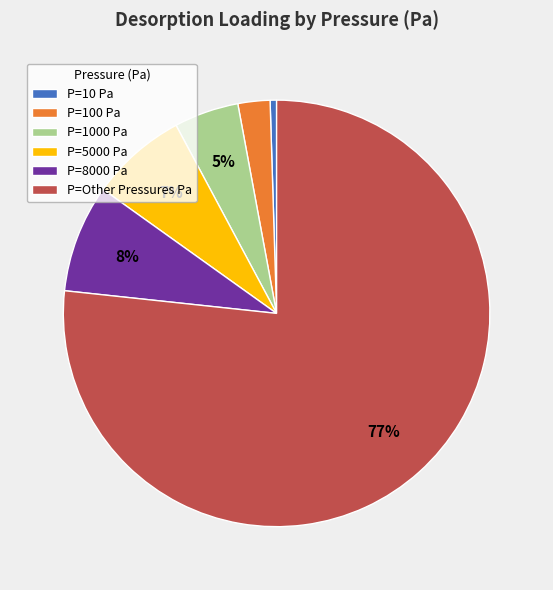

Between P=5000 Pa and P=1000 Pa, which is larger?

P=5000 Pa